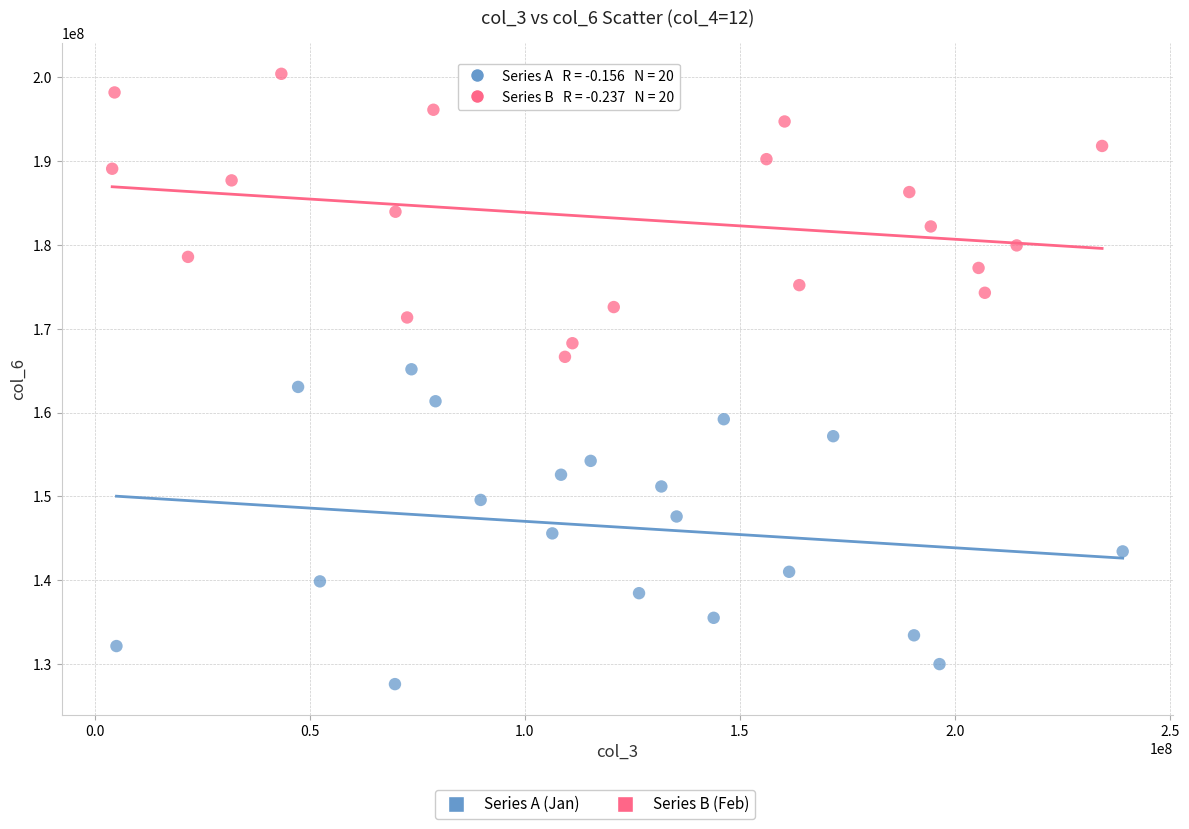

Which series has the widest spread of Y values?

Series A (Jan)